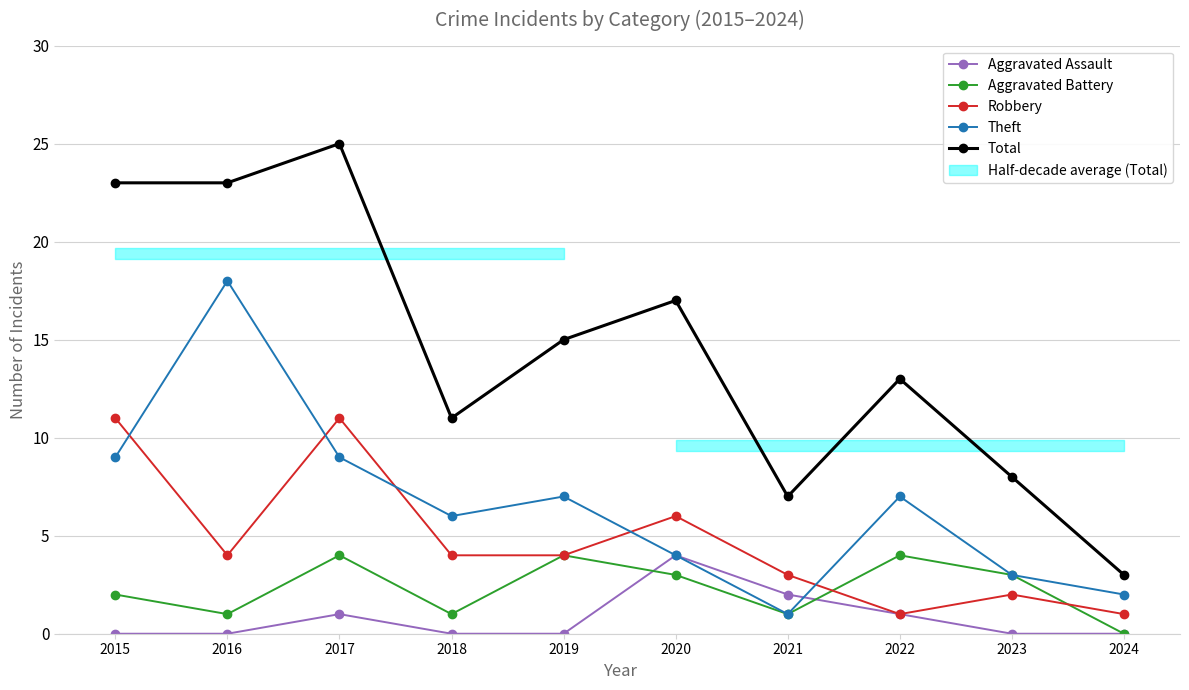

What is the minimum value for Robbery?

1